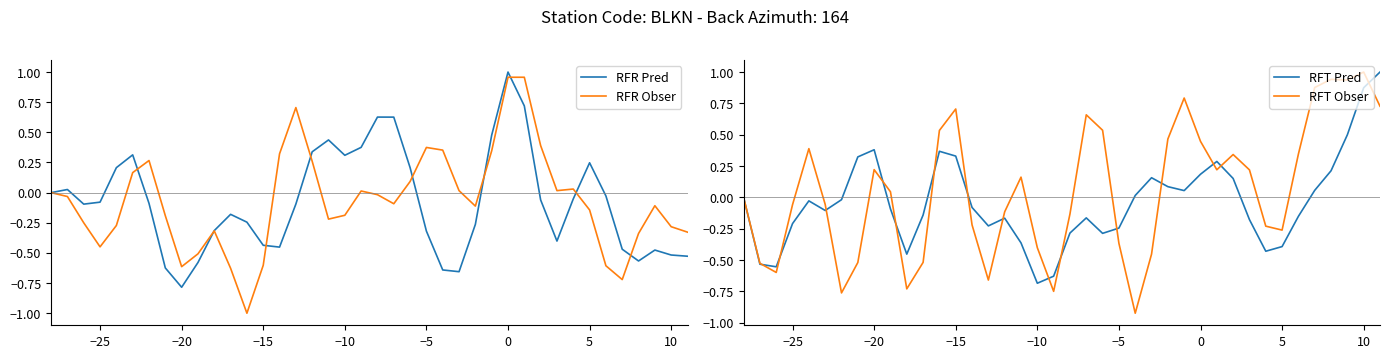

What is the lowest value of the RFR Obser series?

-1.0